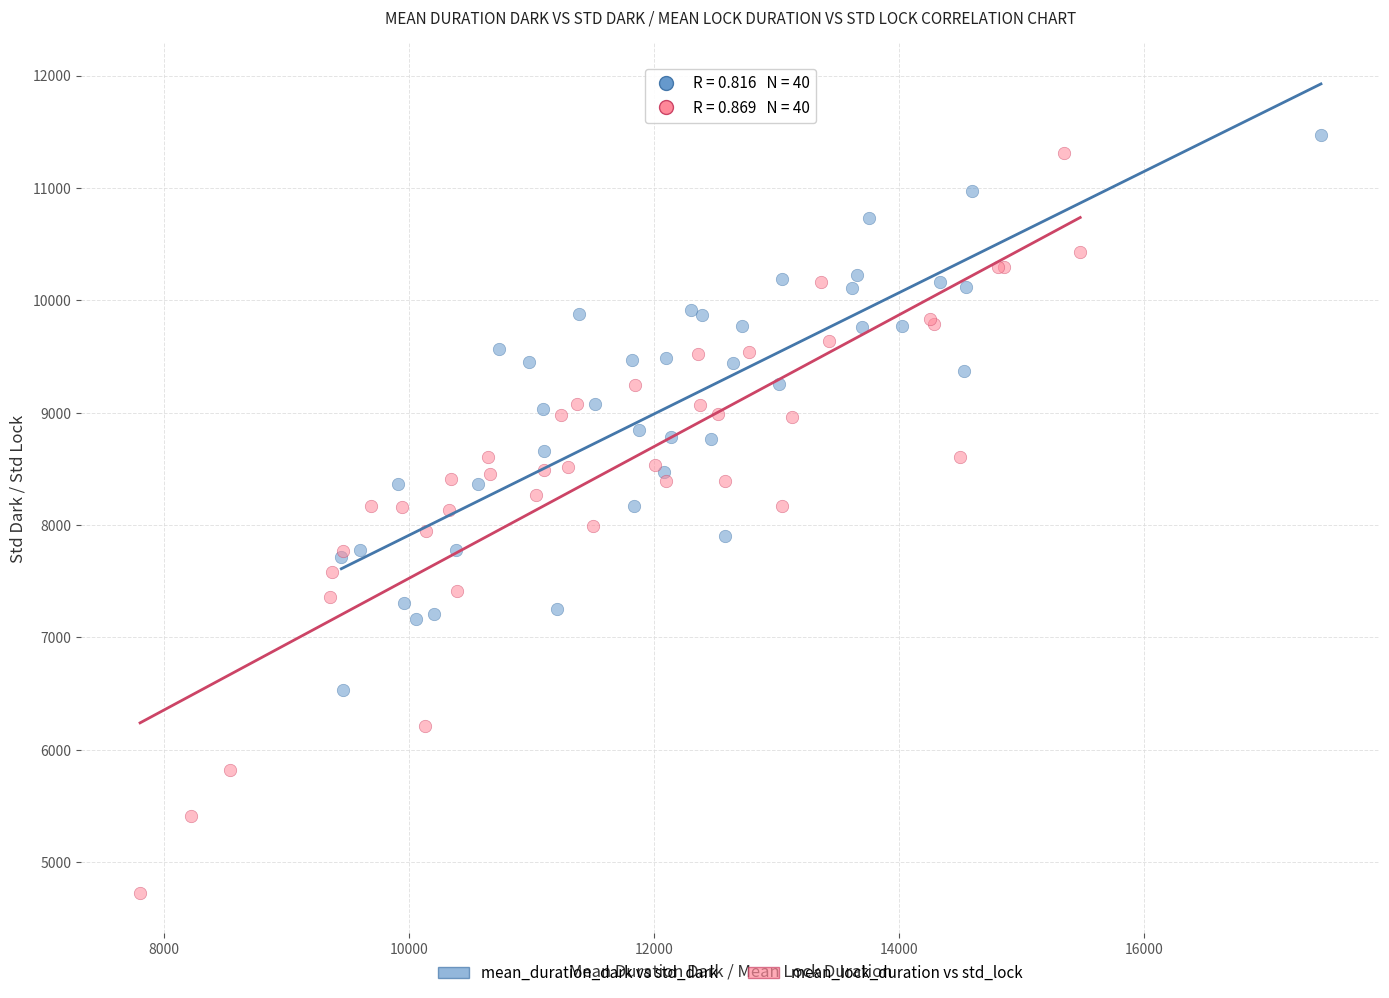

Which series reaches the maximum Y coordinate?

mean_duration_dark vs std_dark